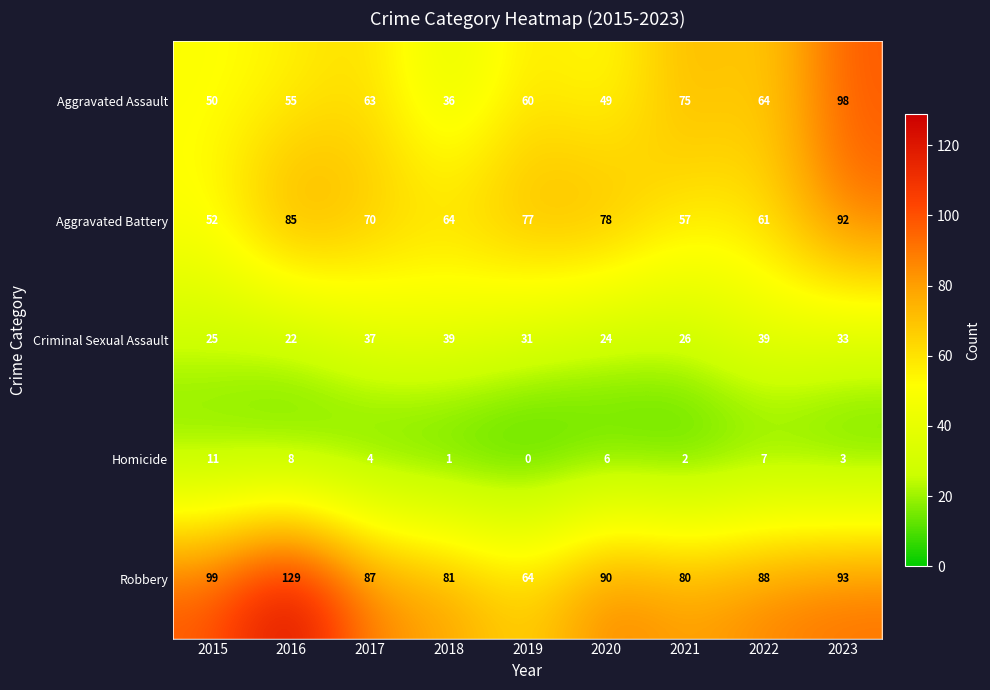

What is the spread (max minus min) of values at 2022?

81